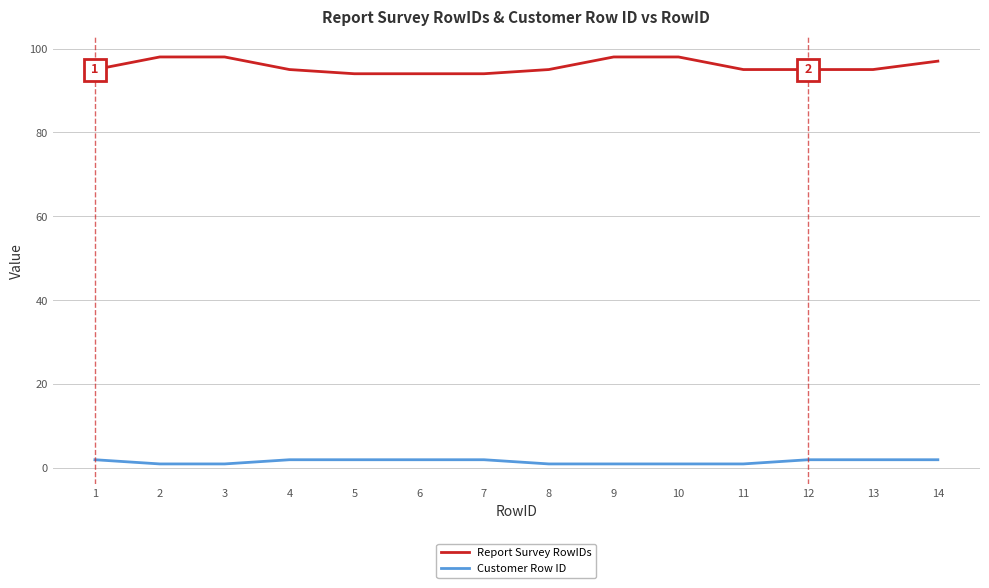

Is the value of Customer Row ID at 2 greater than the value of Report Survey RowIDs at 10?

No